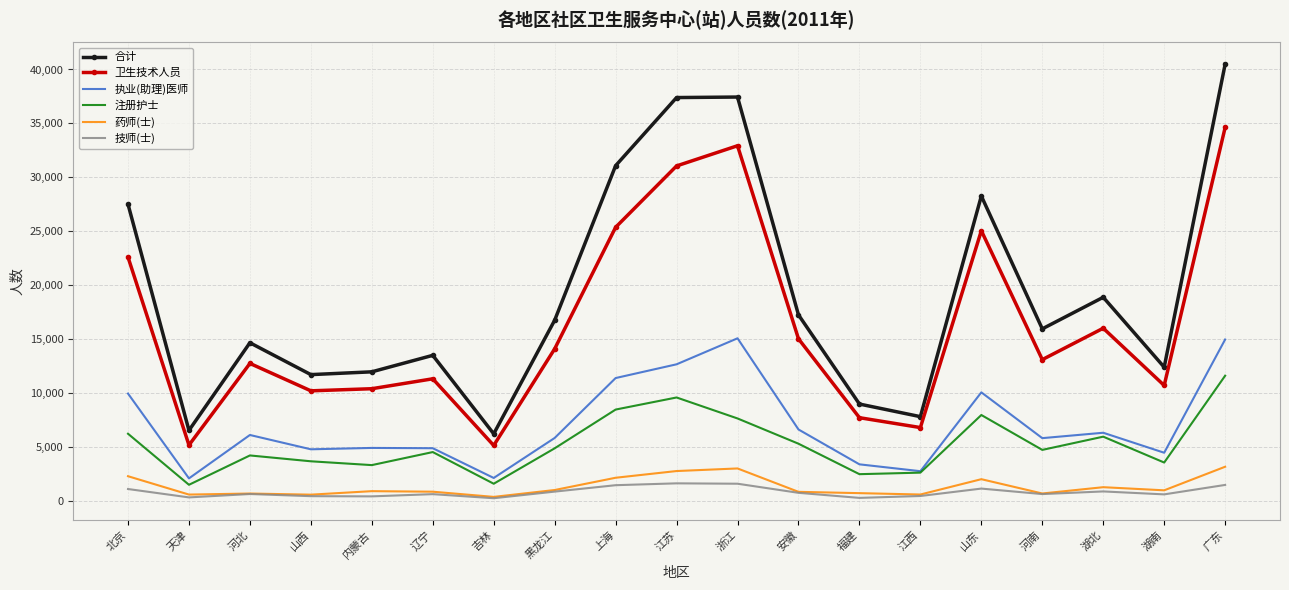

True or false: 技师(士) has more than 2 points higher than both neighbors.

True